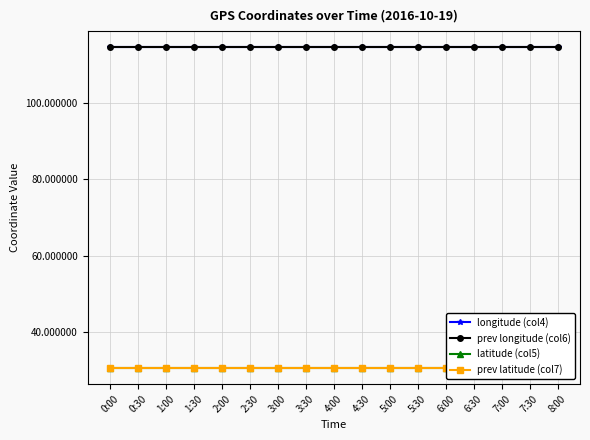

What is the spread (max minus min) of values at 2:00?

83.9